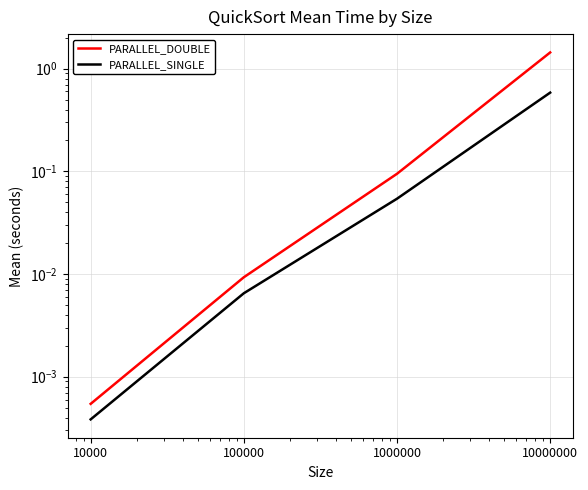

How many categories are shown in the chart?

4